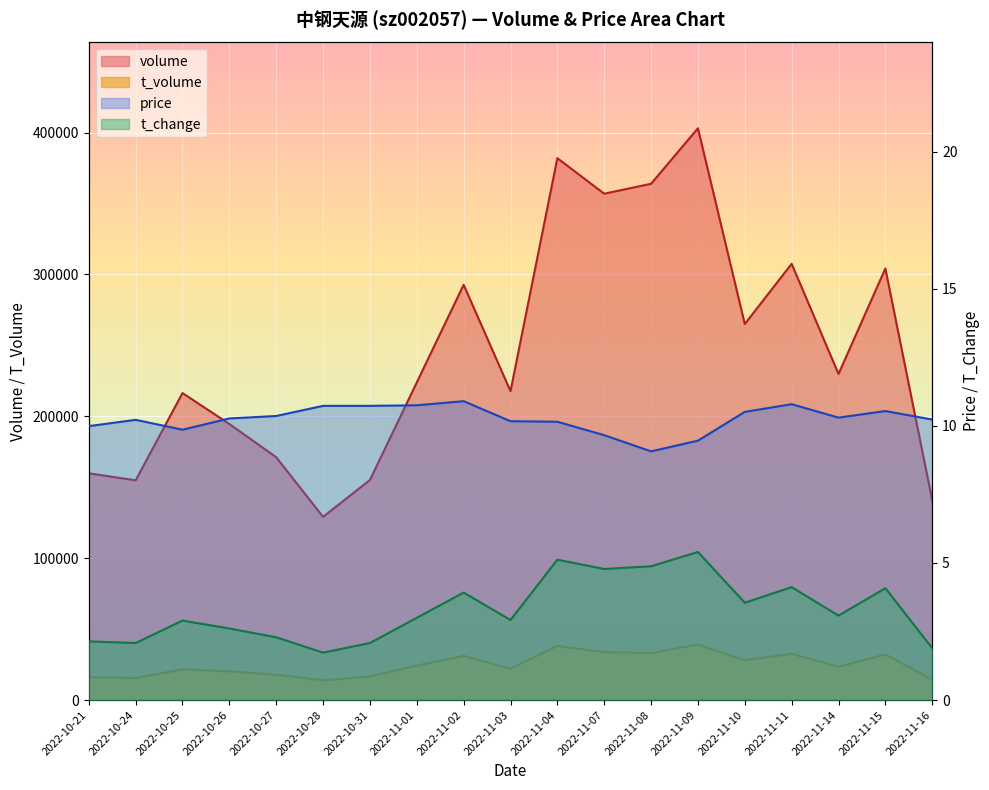

What is the sum of all t_change values?

62.6